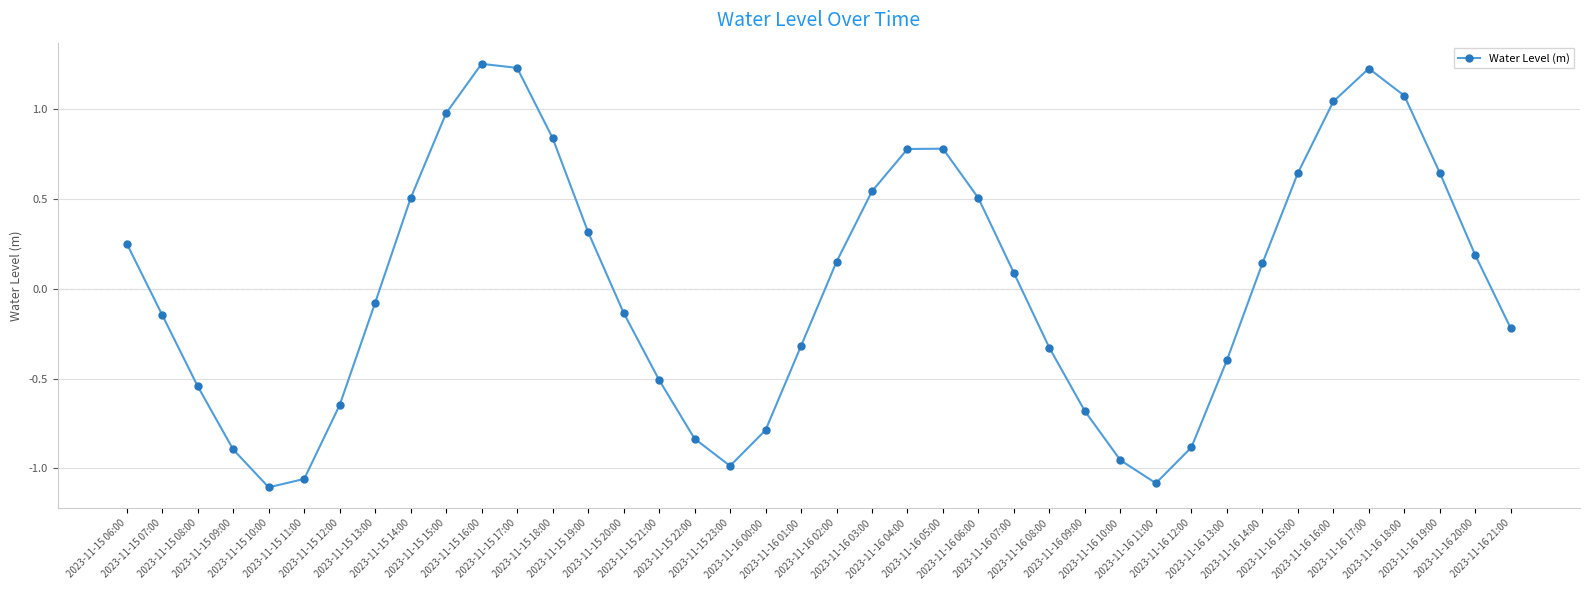

How many distinct data groups are displayed?

1